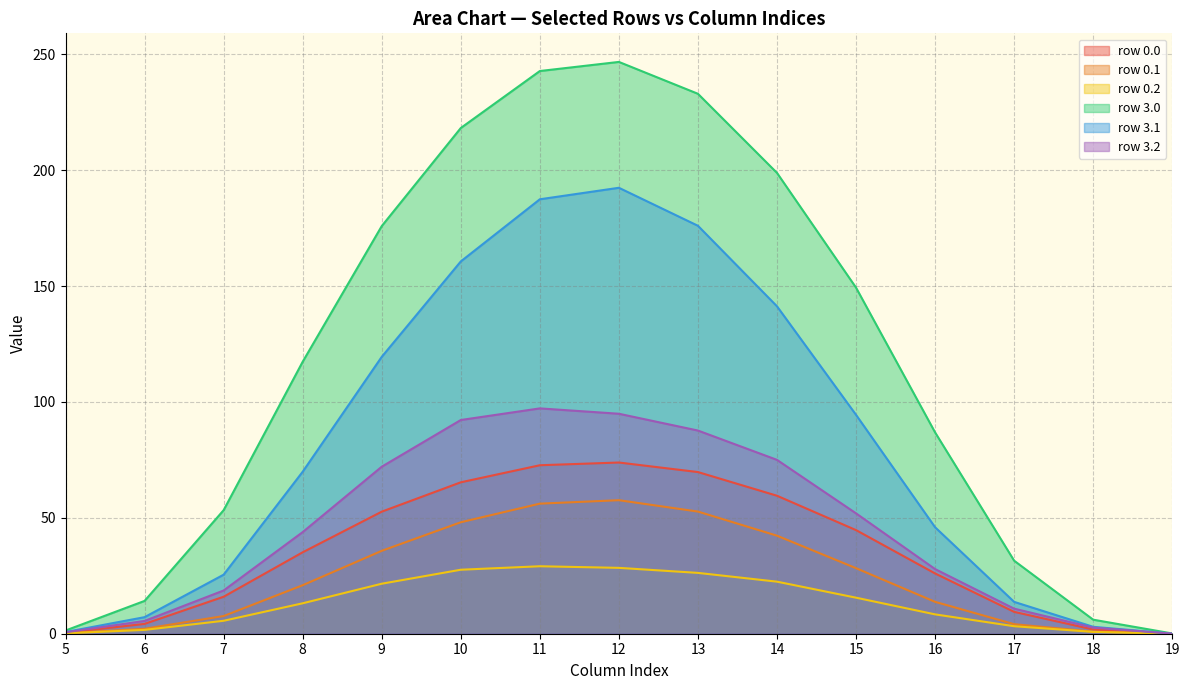

Which series has the widest spread of values?

row 3.0